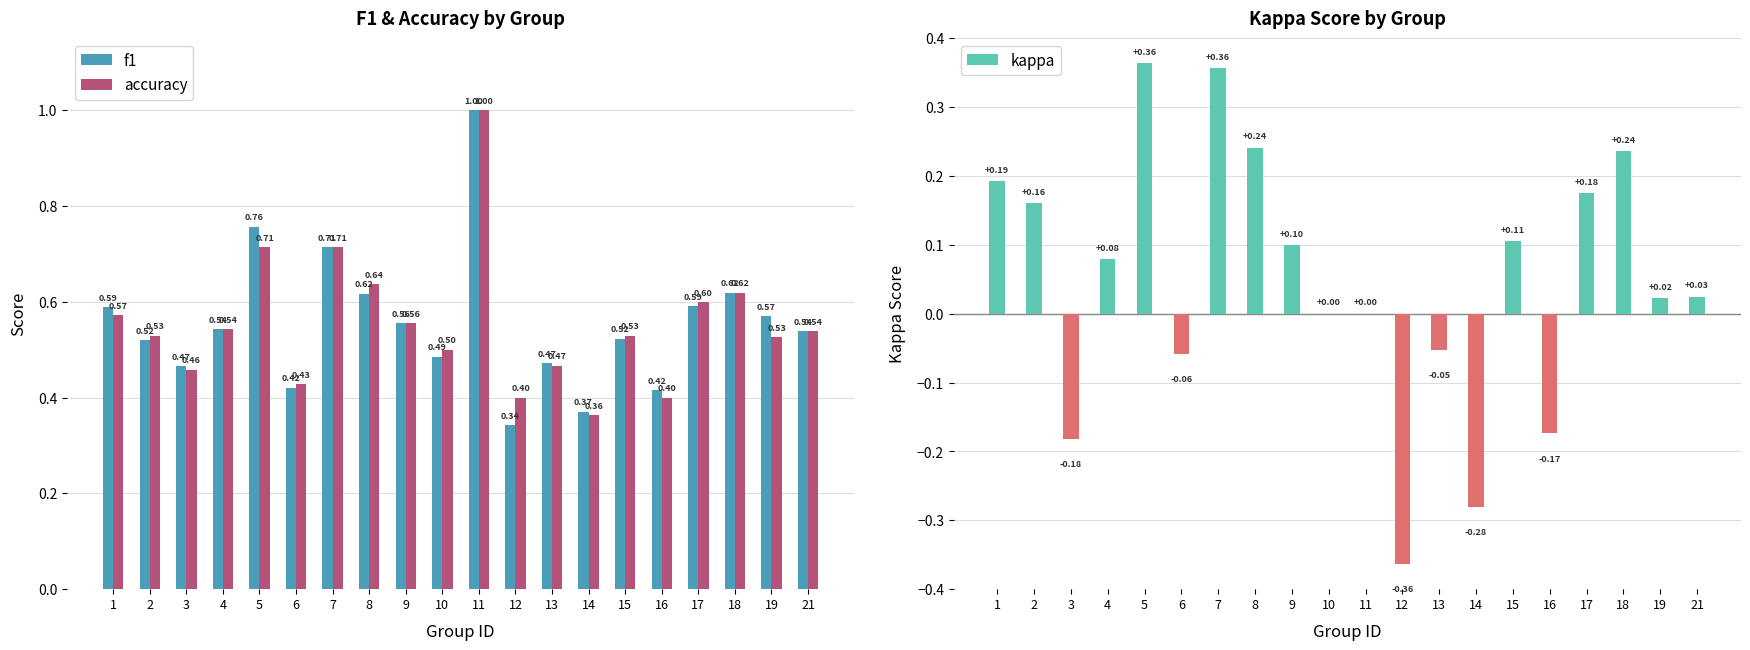

What is the difference between the kappa values at 9 and 13?

0.2